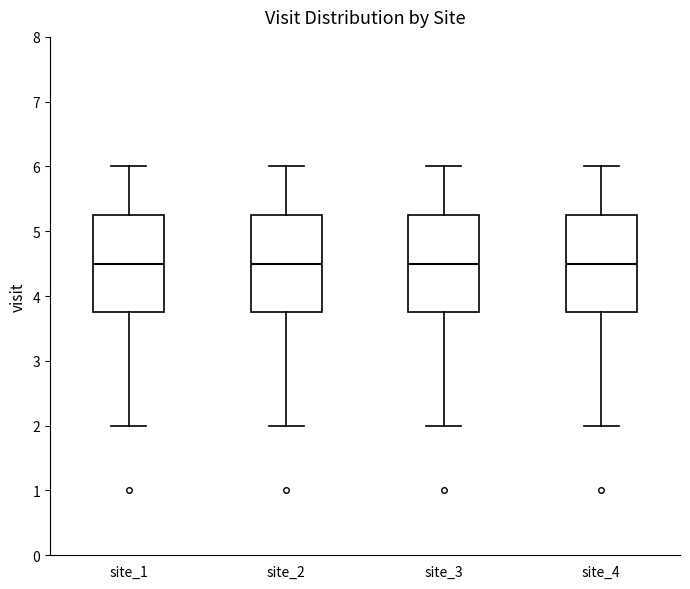

Reading left to right, read every box against the y-axis: the position of its median line, the range the box covers, and the ends of its whiskers. The values are not printed on the chart, so give them approximately, as read against the axis.

site_1: median 4.5, box 3.8 to 5.3, whiskers 2.0 to 6.0
site_2: median 4.5, box 3.8 to 5.3, whiskers 2.0 to 6.0
site_3: median 4.5, box 3.8 to 5.3, whiskers 2.0 to 6.0
site_4: median 4.5, box 3.8 to 5.3, whiskers 2.0 to 6.0